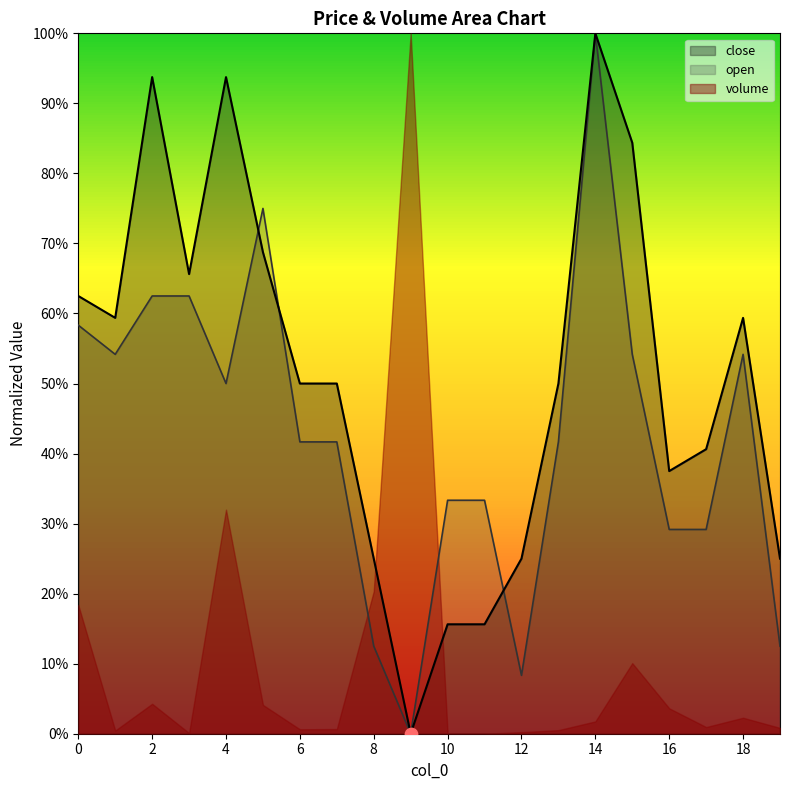

Which series has the widest spread of Y values?

close